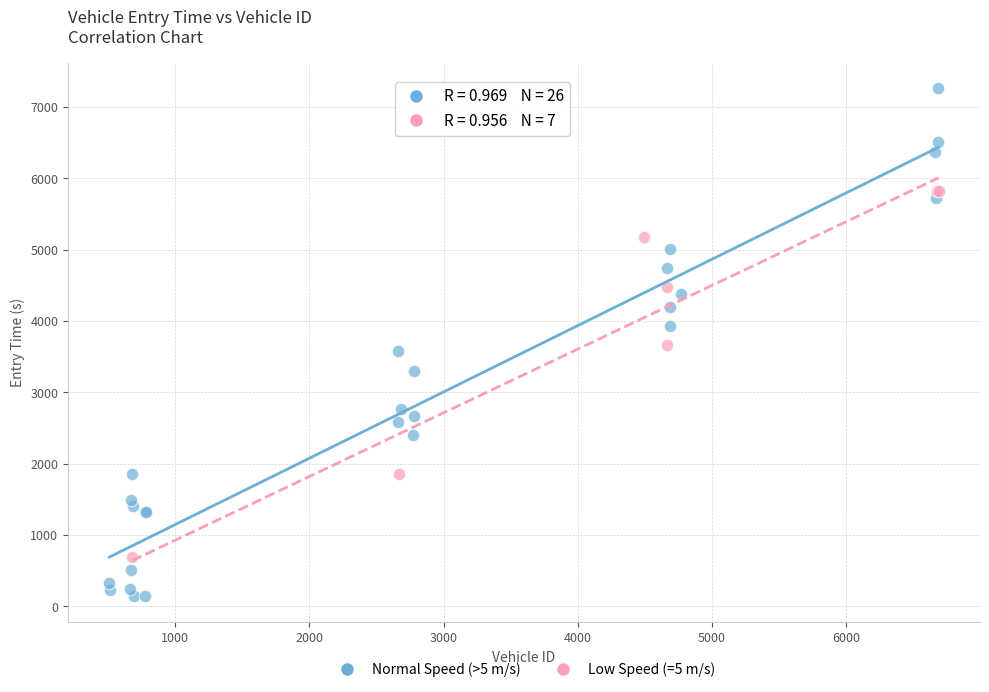

Which series contains the highest Y value?

Normal Speed (>5 m/s)